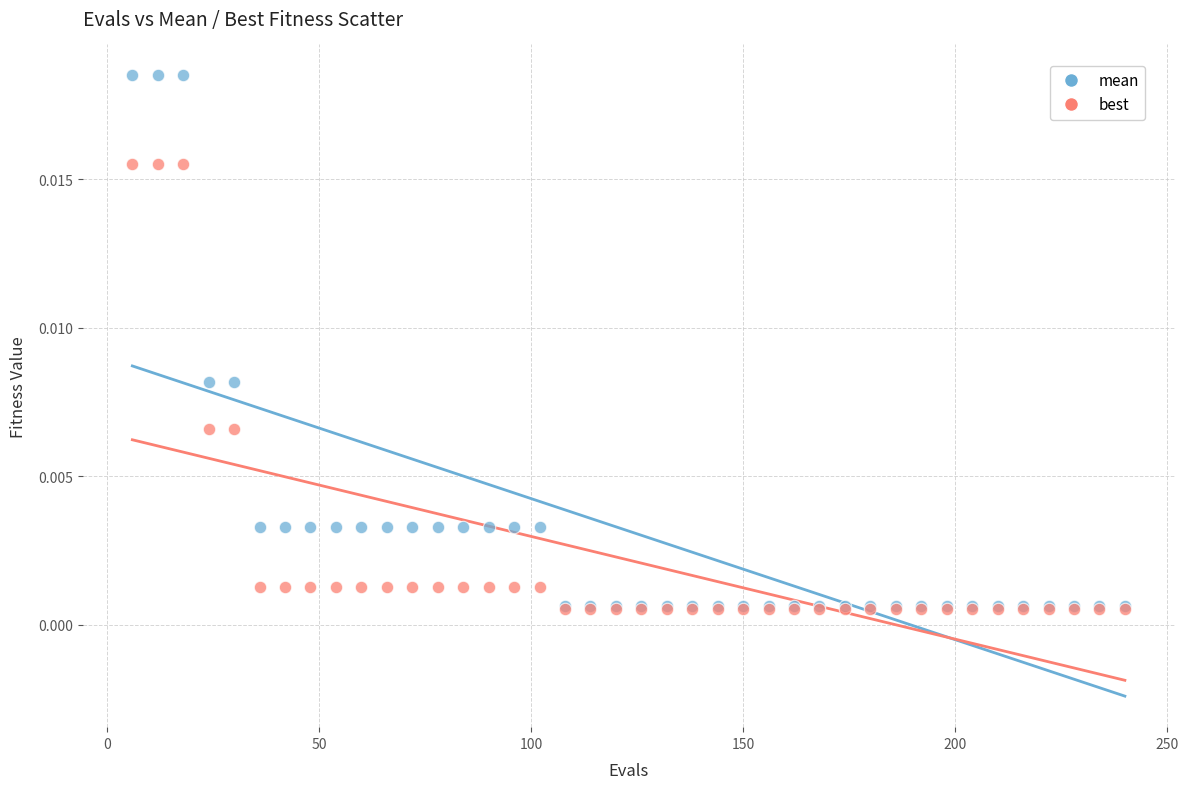

What are all the series names shown in the legend?

mean, best